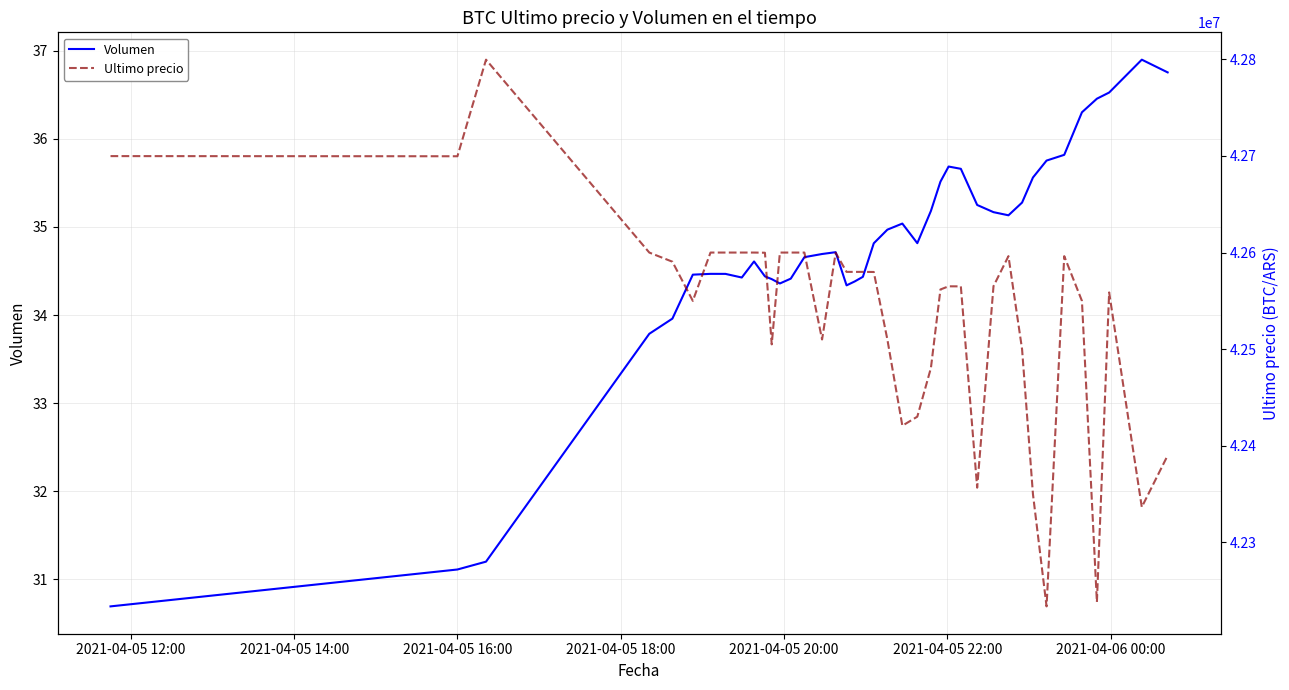

What is the difference between the maximum and second lowest values in the Ultimo precio series?

561302.0